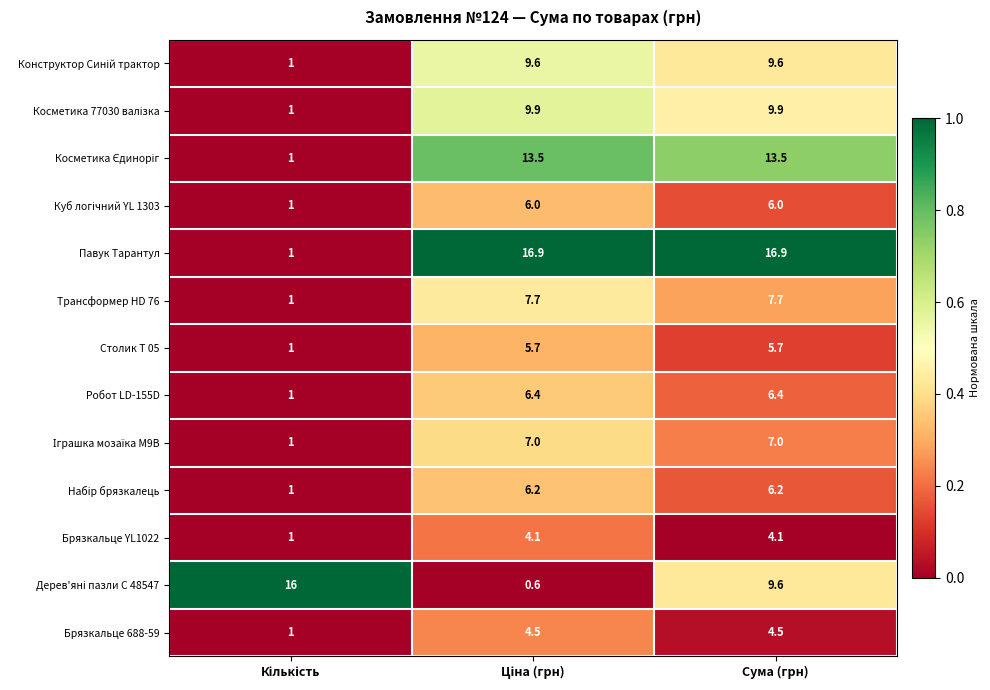

At how many categories does at least one series exceed 13?

3